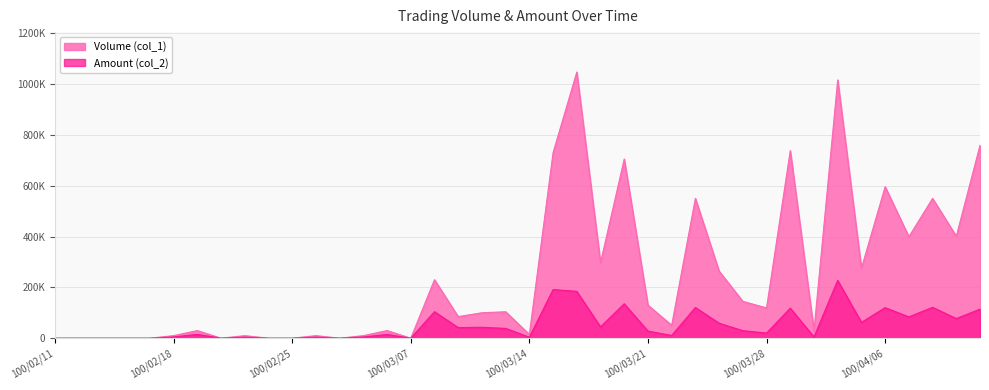

List the labels in order of Amount (col_2) value, smallest first.

100/02/11, 100/02/14, 100/02/15, 100/02/16, 100/02/17, 100/02/22, 100/02/24, 100/02/25, 100/03/02, 100/03/07, 100/03/14, 100/02/23, 100/03/01, 100/03/03, 100/02/18, 100/03/30, 100/03/22, 100/03/04, 100/02/21, 100/03/28, 100/03/21, 100/03/25, 100/03/11, 100/03/09, 100/03/10, 100/03/17, 100/03/24, 100/04/01, 100/04/11, 100/04/07, 100/03/08, 100/04/12, 100/03/29, 100/04/06, 100/03/23, 100/04/08, 100/03/18, 100/03/16, 100/03/15, 100/03/31